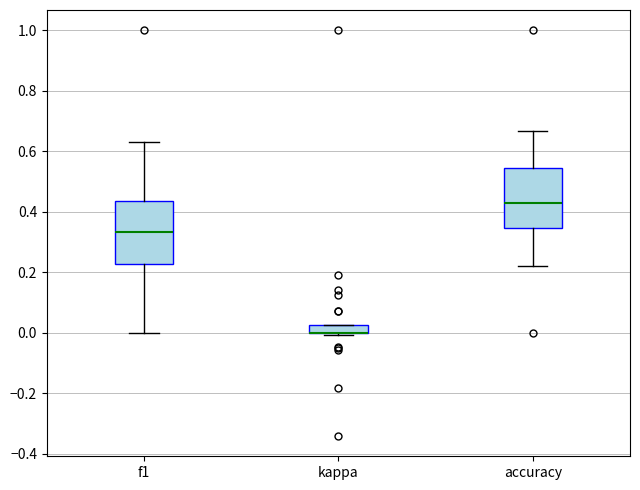

Where does the median line of the box for accuracy sit on the y-axis? The values are not printed on the chart, so give them approximately, as read against the axis.

0.42